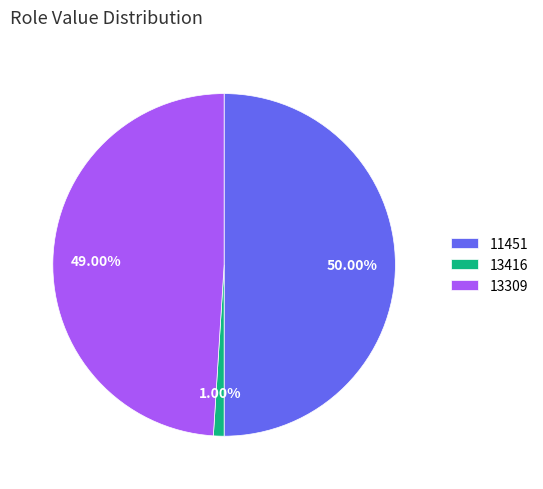

How many slices are in this pie chart?

3